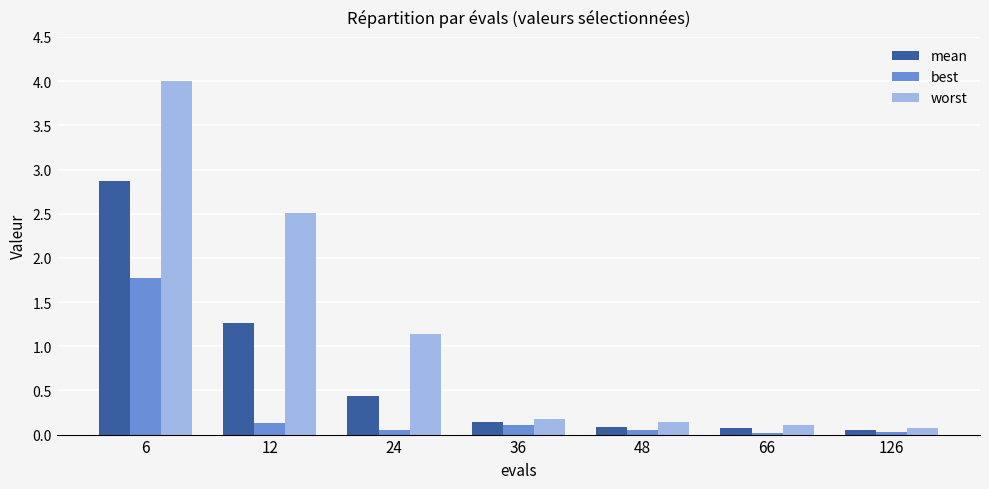

At which label does best reach its peak?

6